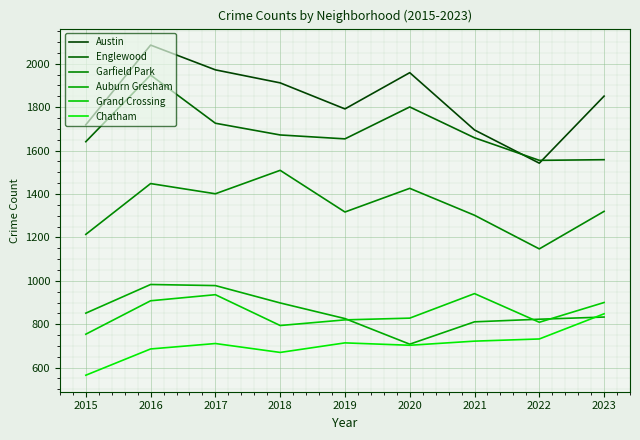

True or false: Grand Crossing and Garfield Park cross at least once.

False